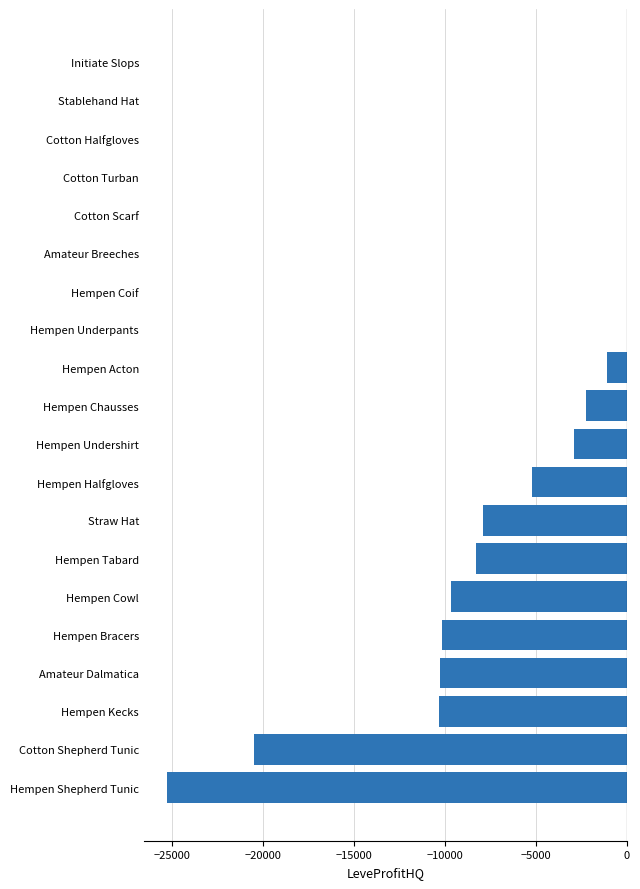

What is the change in value from Hempen Chausses to Cotton Turban?

+2228.0